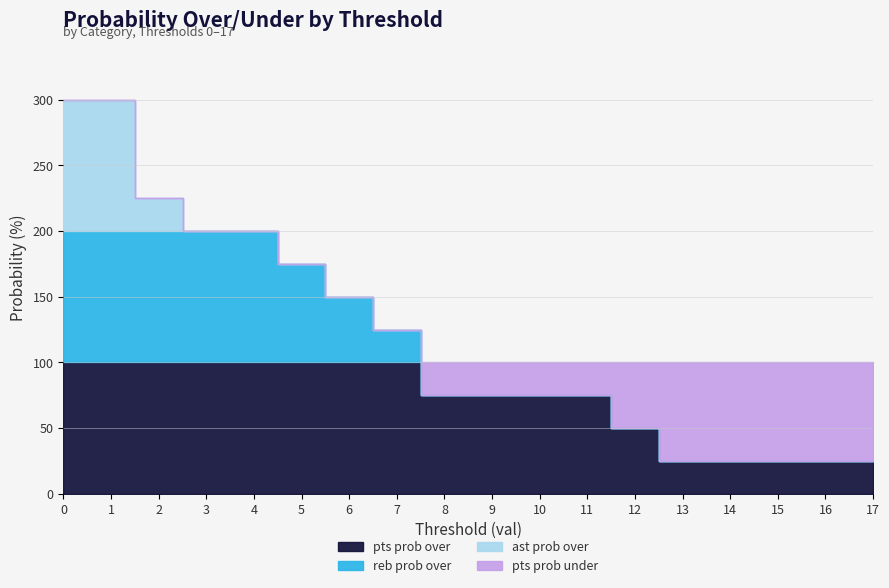

Which series has the largest range (max minus min)?

reb prob over